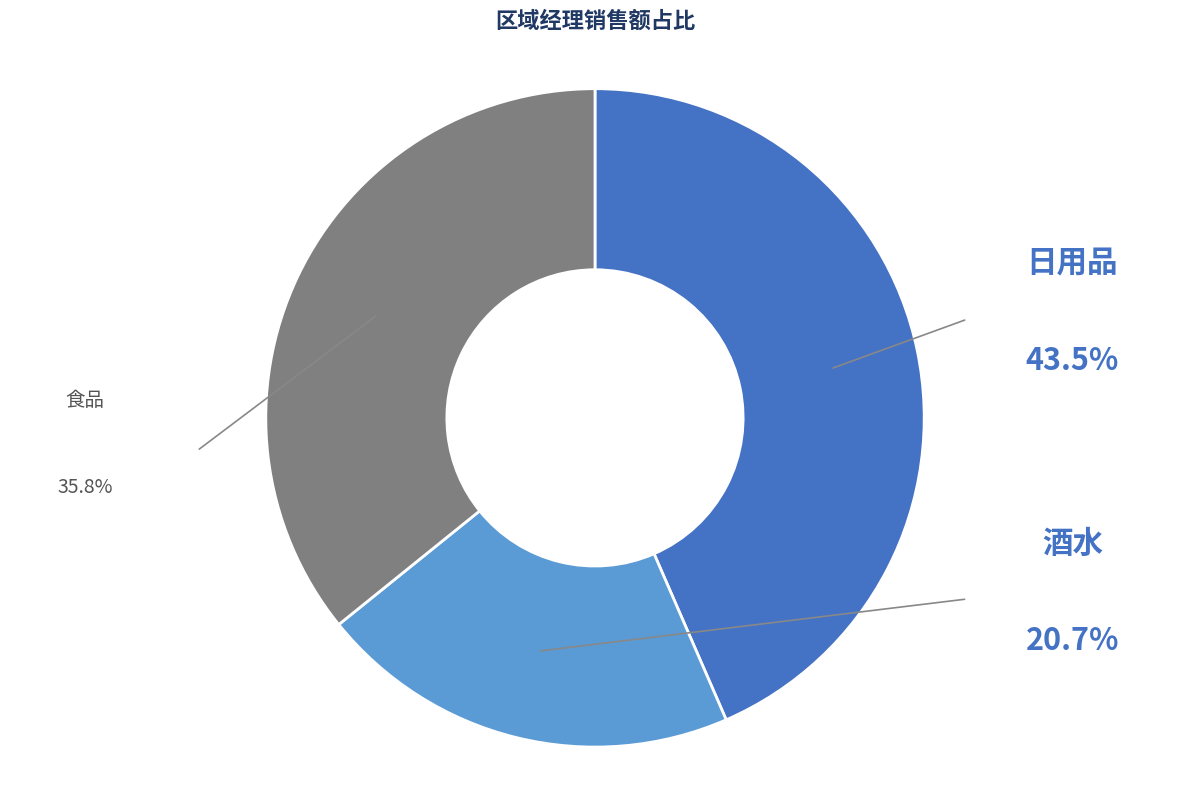

Count the number of slices in the pie.

3